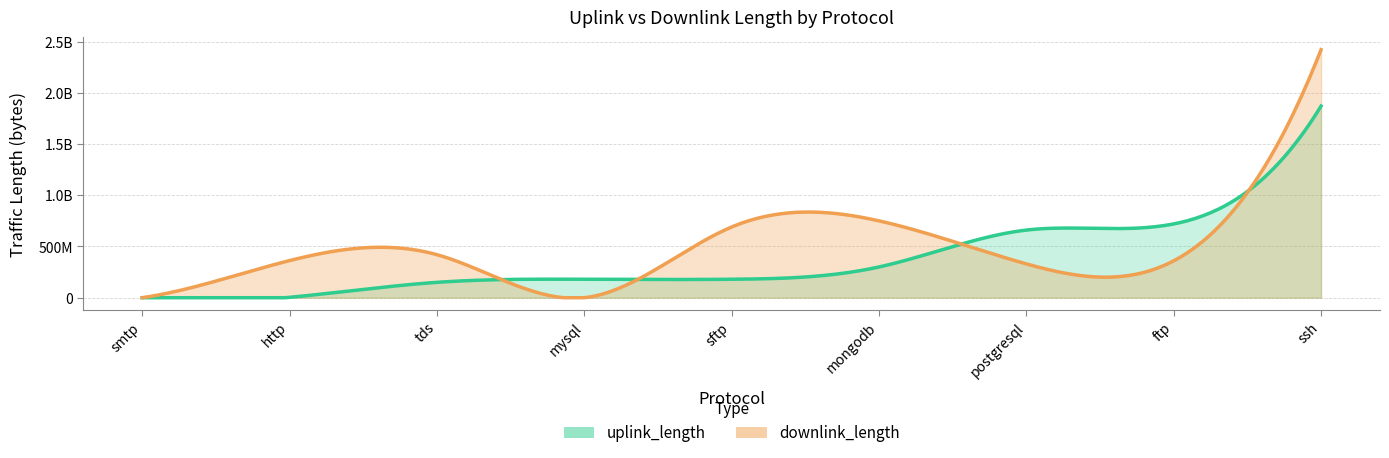

Which series has the largest total across all categories?

downlink_length